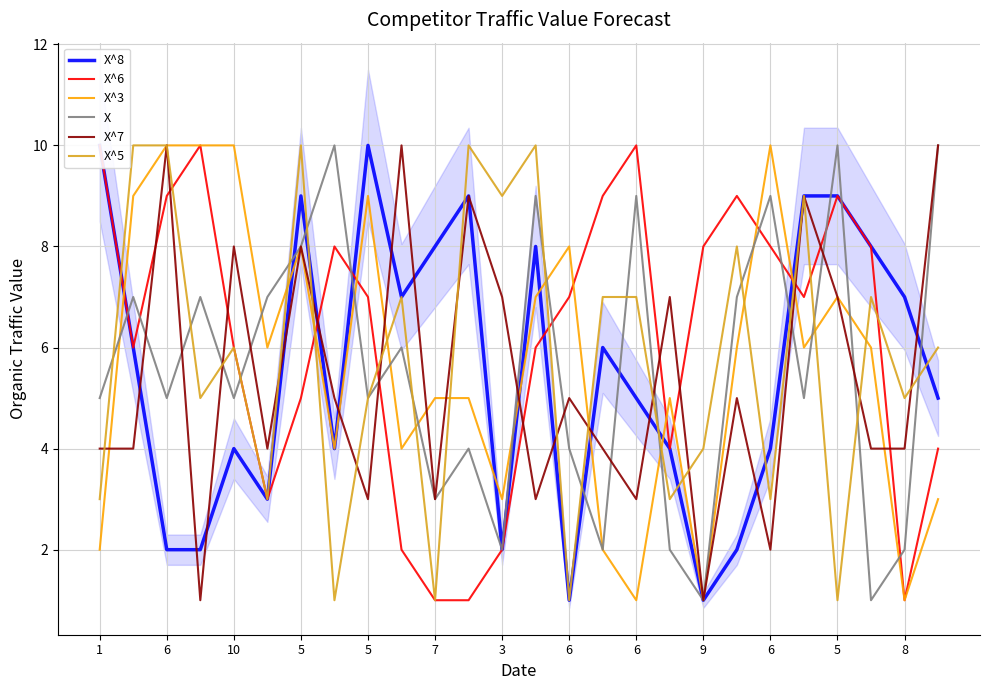

What is the value of the X^8 point at the 21st from the left?

4